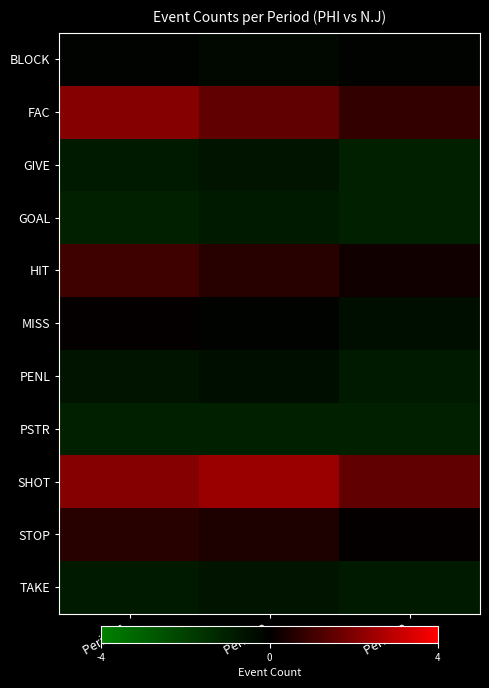

Reading right to left, extract all data points from this chart.

BLOCK: Period 3=-0.1	Period 2=-0.3	Period 1=-0.1
FAC: Period 3=0.8	Period 2=1.5	Period 1=2.1
GIVE: Period 3=-1.0	Period 2=-0.6	Period 1=-0.8
GOAL: Period 3=-1.0	Period 2=-0.8	Period 1=-1.0
HIT: Period 3=0.3	Period 2=0.6	Period 1=1.0
MISS: Period 3=-0.5	Period 2=-0.1	Period 1=0.1
PENL: Period 3=-0.8	Period 2=-0.5	Period 1=-0.6
PSTR: Period 3=-1.0	Period 2=-1.0	Period 1=-1.0
SHOT: Period 3=1.5	Period 2=2.4	Period 1=2.1
STOP: Period 3=0.1	Period 2=0.4	Period 1=0.6
TAKE: Period 3=-0.8	Period 2=-0.6	Period 1=-0.8